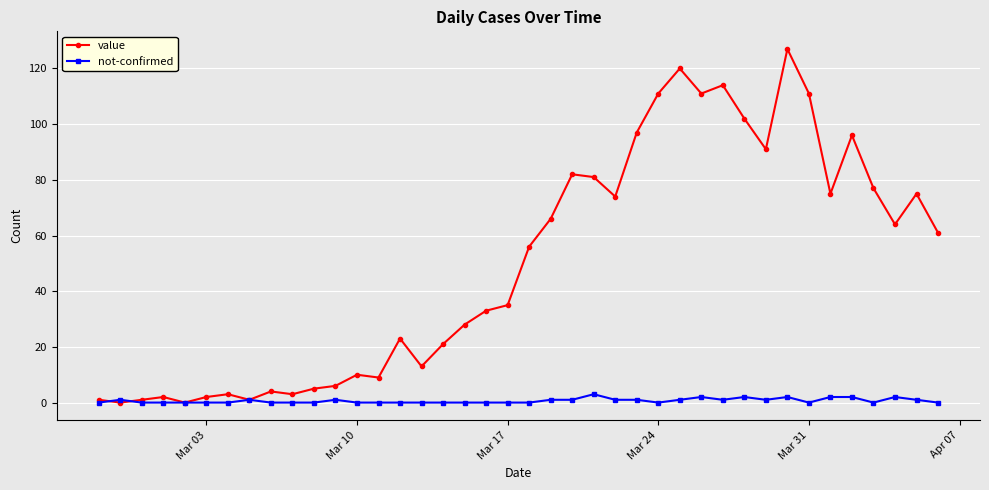

What are all the series names shown in the legend?

value, not-confirmed